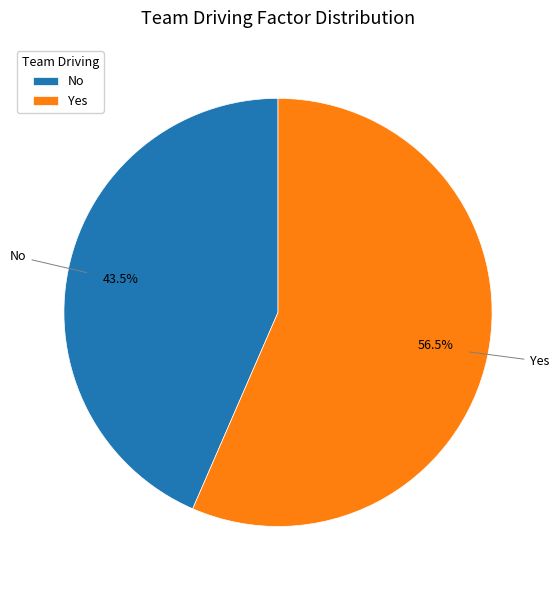

Which slice is the largest?

Yes